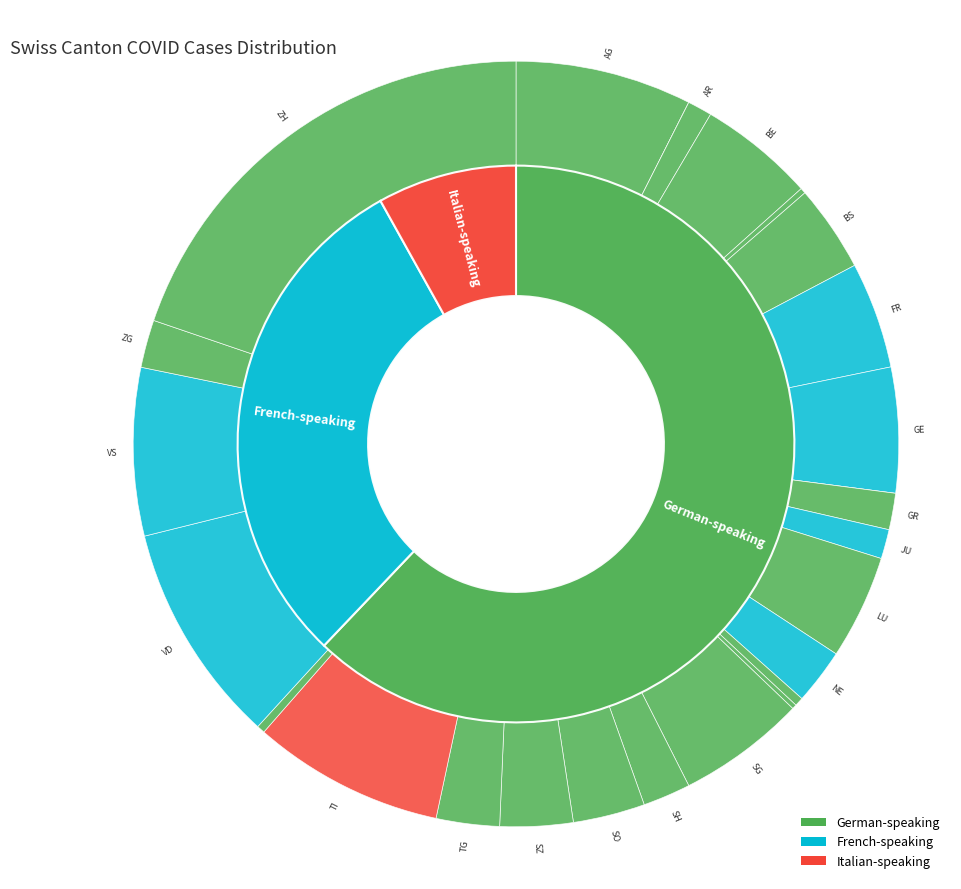

How many segments does this pie chart have?

26